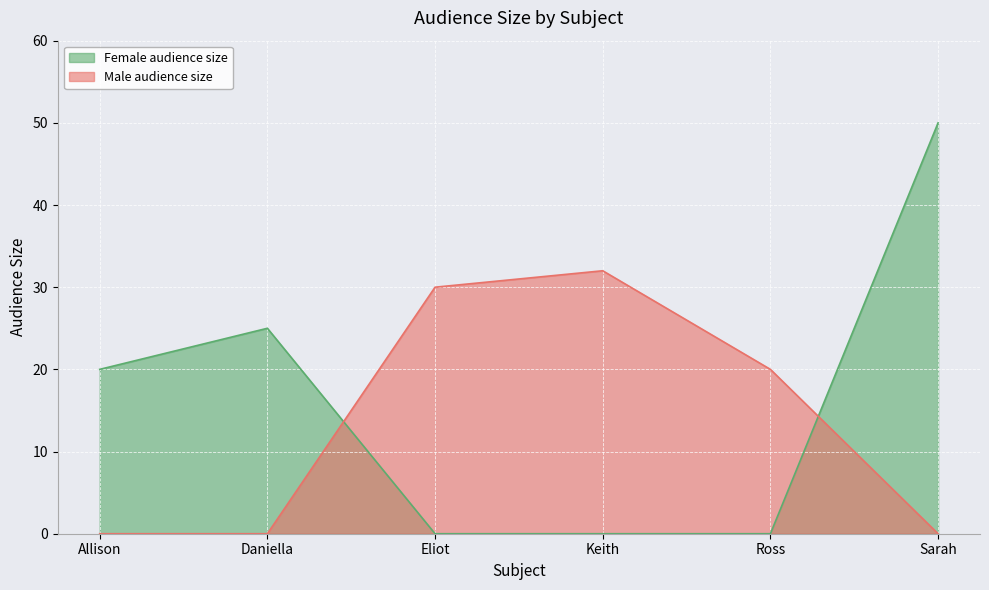

What position from the left is Sarah?

6